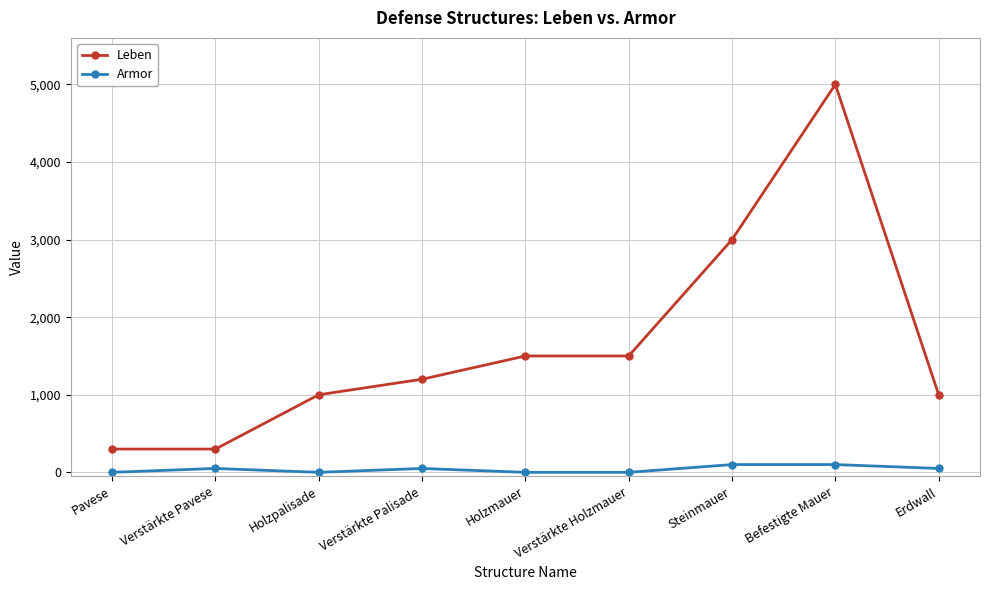

At which category does the chart reach its peak across all series?

Befestigte Mauer